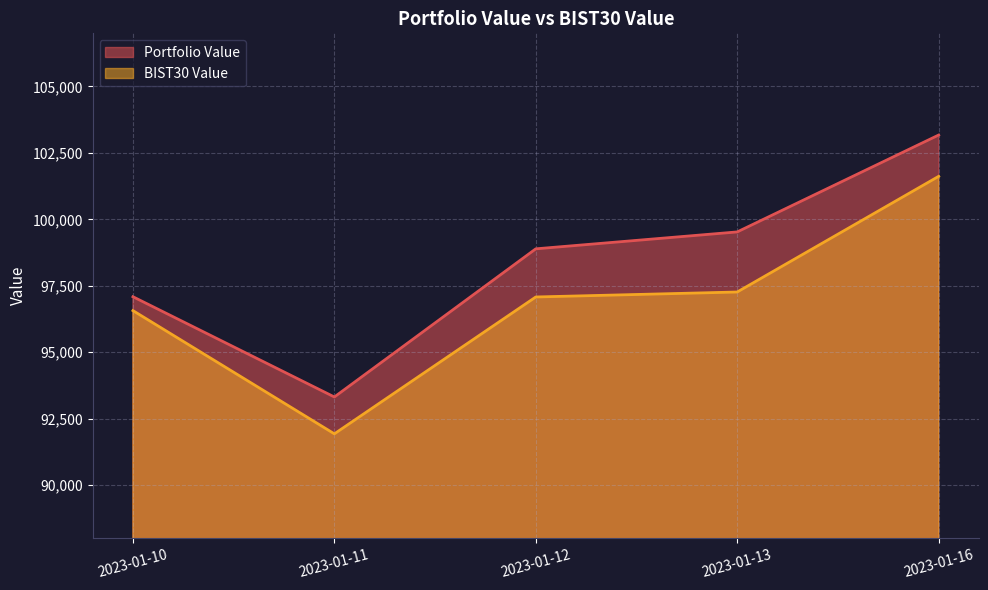

How many lines are shown in the chart?

2